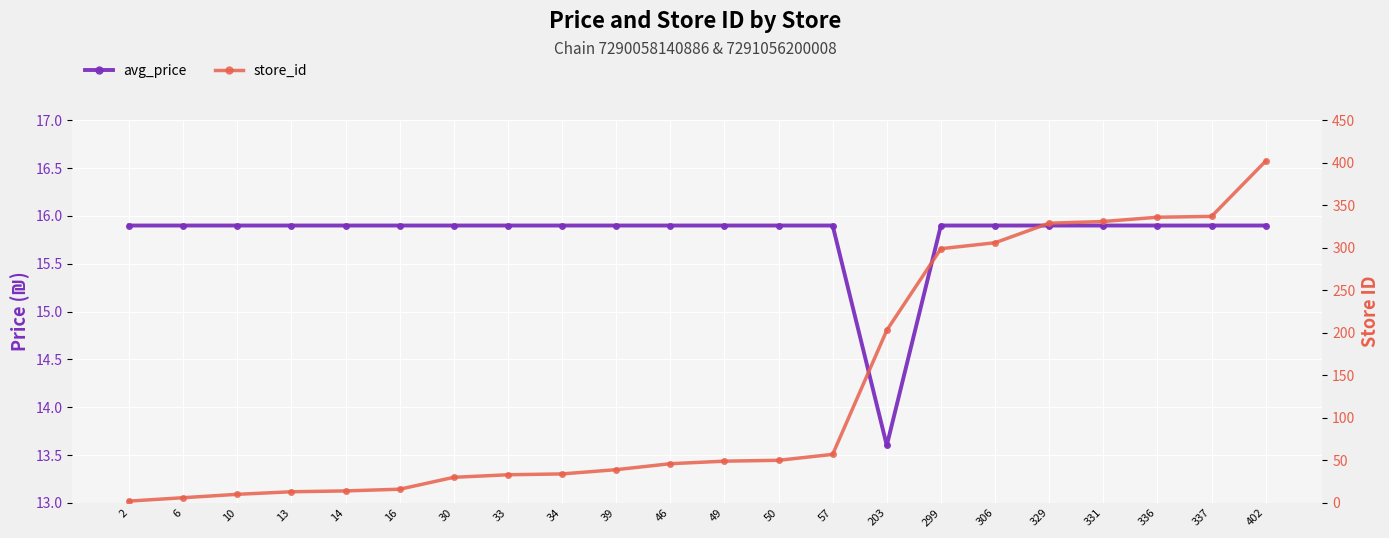

Rank the series by their maximum value, from lowest to highest.

avg_price, store_id